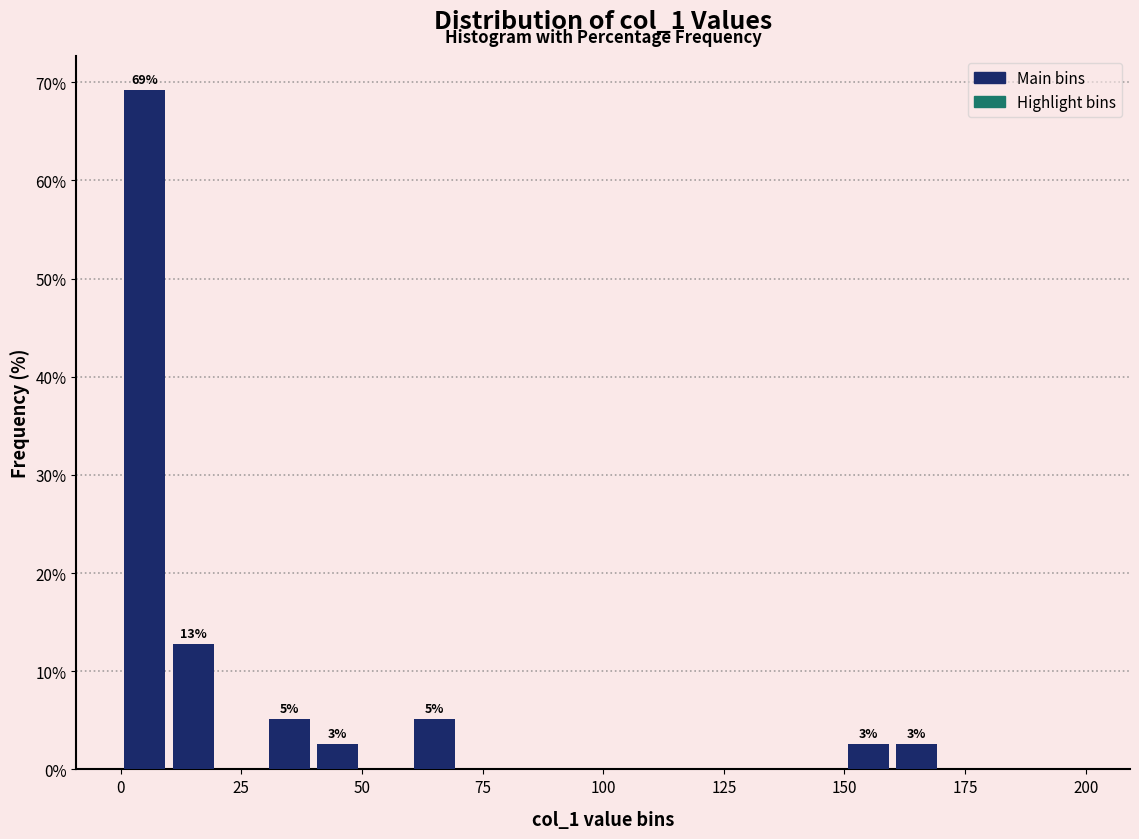

Around what value on the x-axis is the tallest bar? Give the approximate position of its centre, as read against the axis.

5